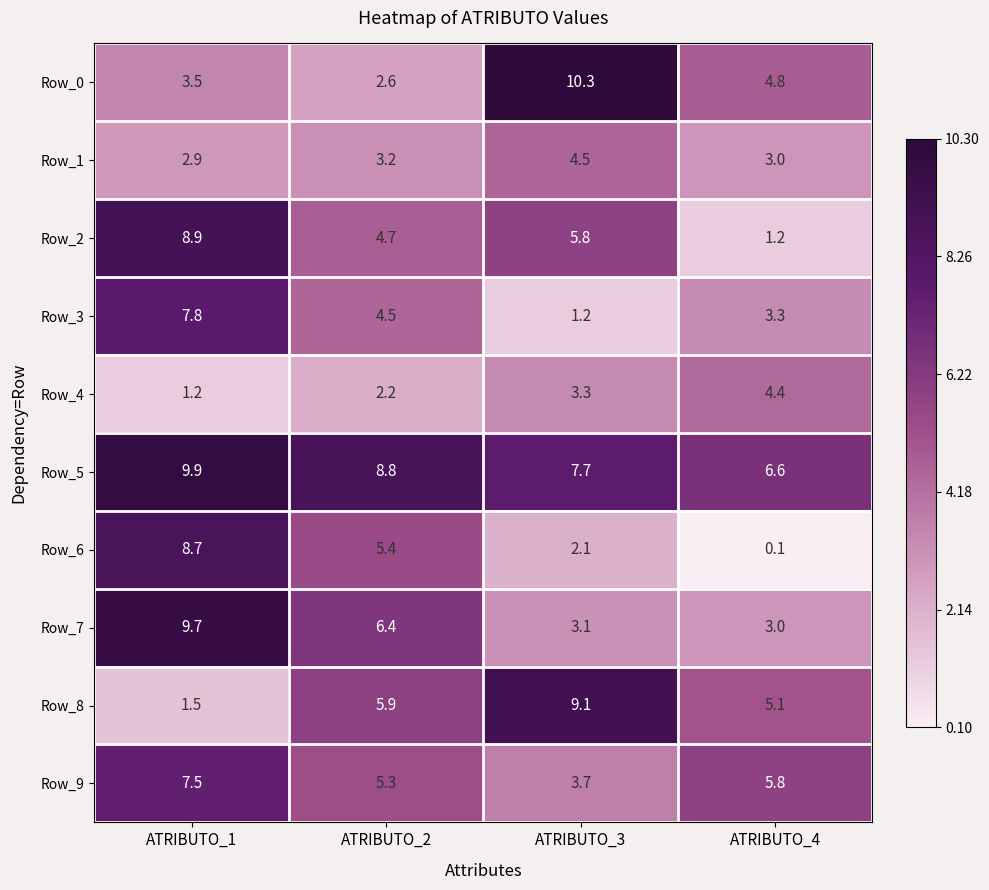

At which label is Row_1 closest to 3?

ATRIBUTO_4